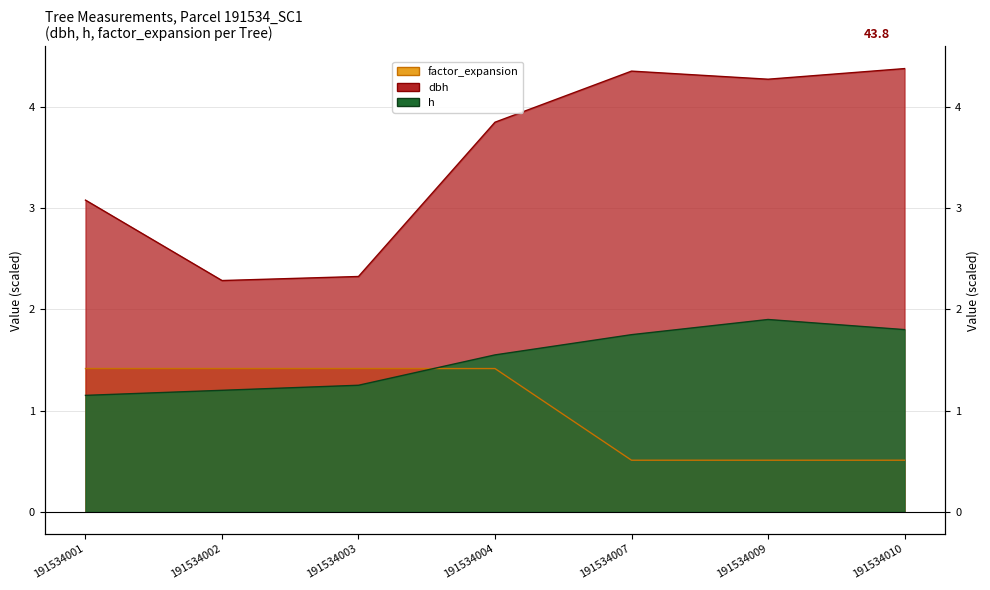

Which series has the largest total across all categories?

dbh